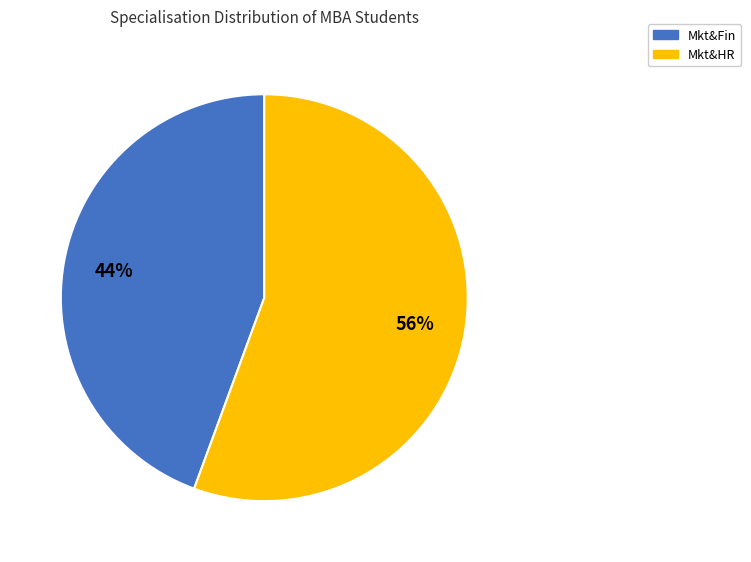

Rank the categories by value from lowest to highest.

Mkt&Fin, Mkt&HR